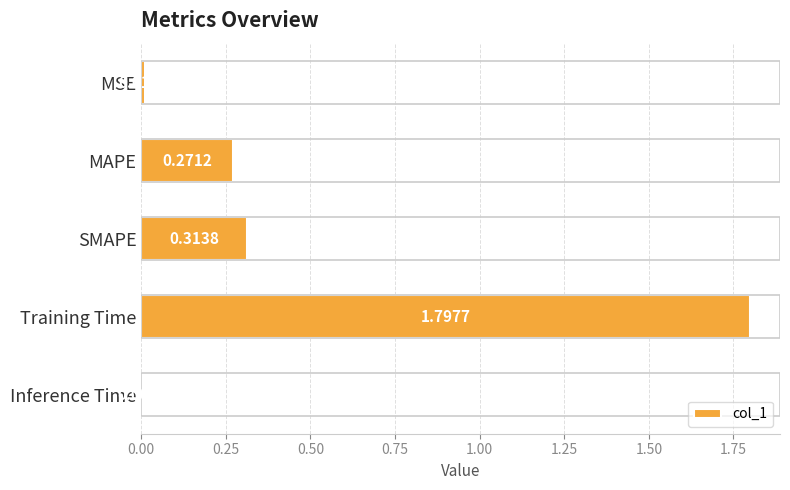

What is the label of the 1st bar from the top?

MSE